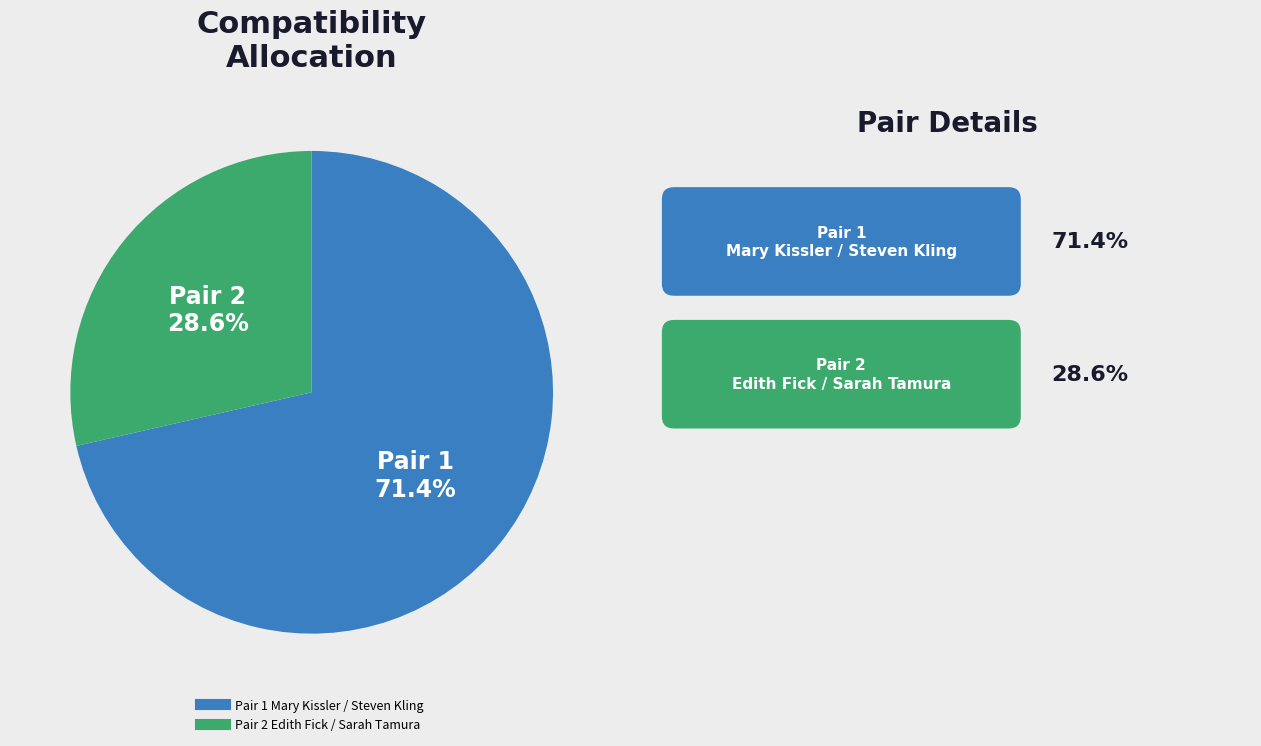

Does any single category account for the majority?

Yes